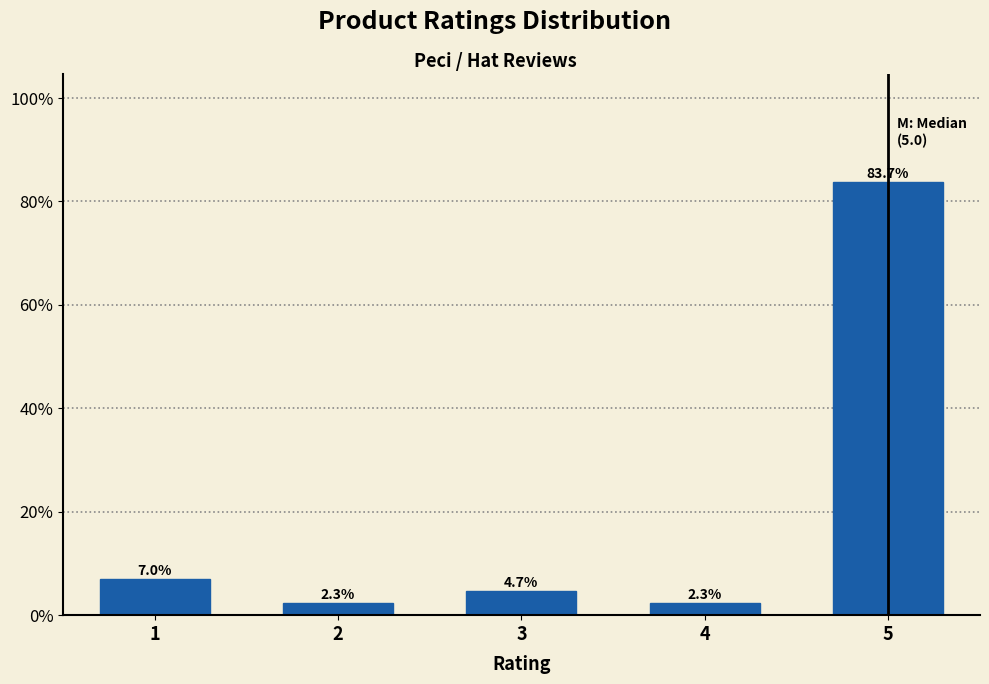

Reading left to right, transcribe all the data shown in this chart.

7.0	2.3	4.7	2.3	83.7